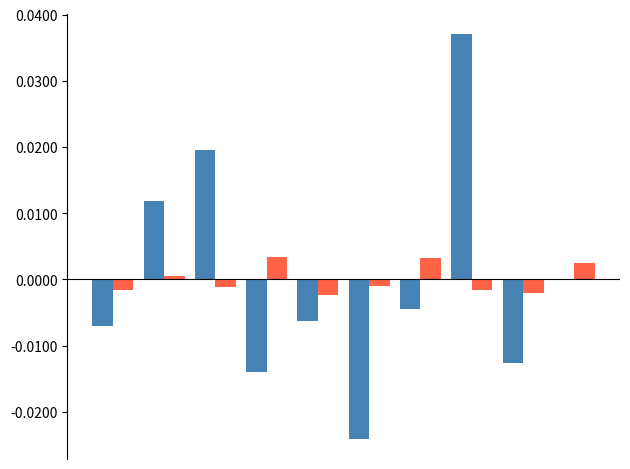

Count the number of categories in the chart.

10